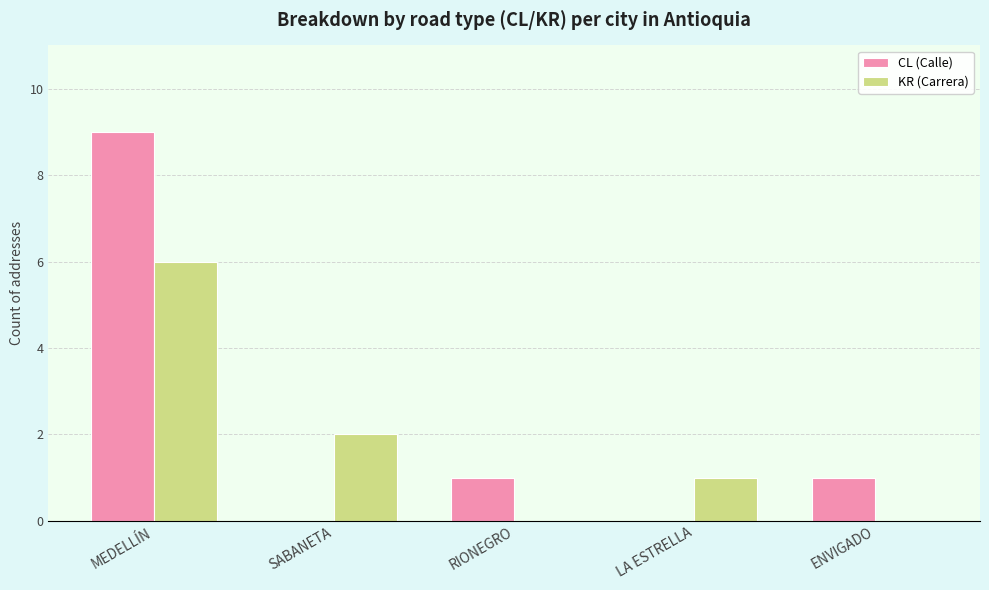

Between MEDELLÍN and RIONEGRO, which series saw the biggest shift?

CL (Calle)